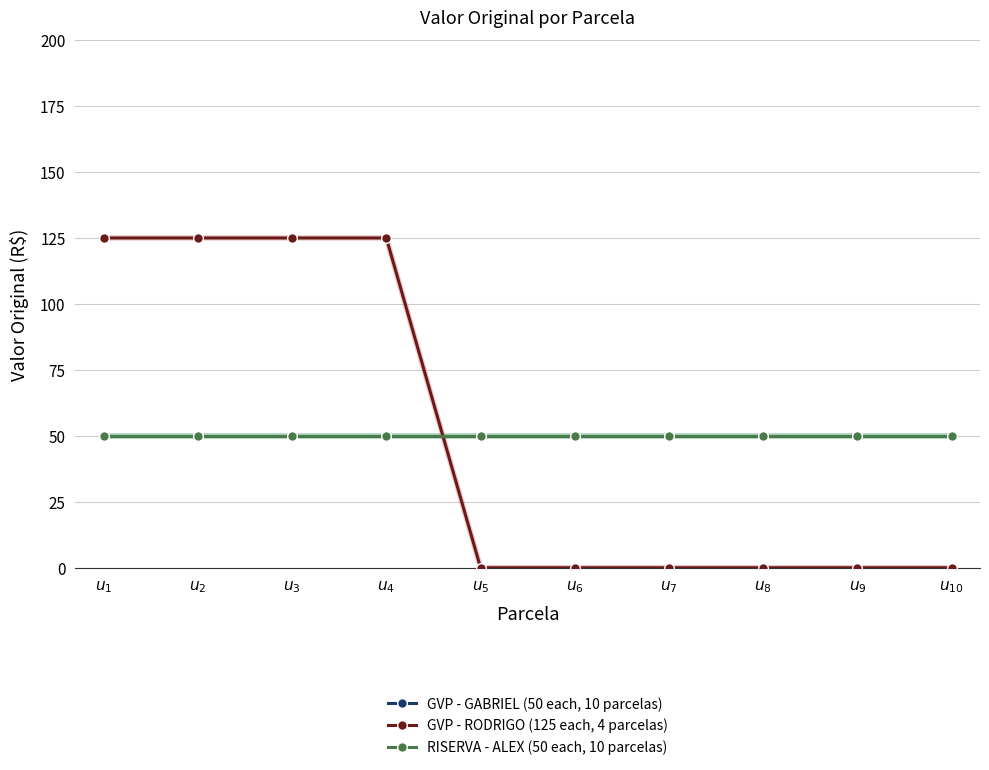

Is this an area chart (filled region under the line)?

No